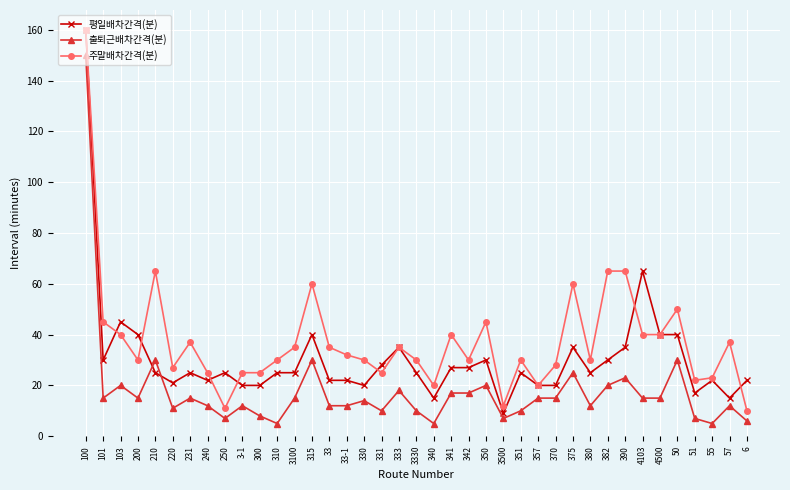

Which series ends up on top after the final intersection of 평일배차간격(분) and 출퇴근배차간격(분)?

평일배차간격(분)